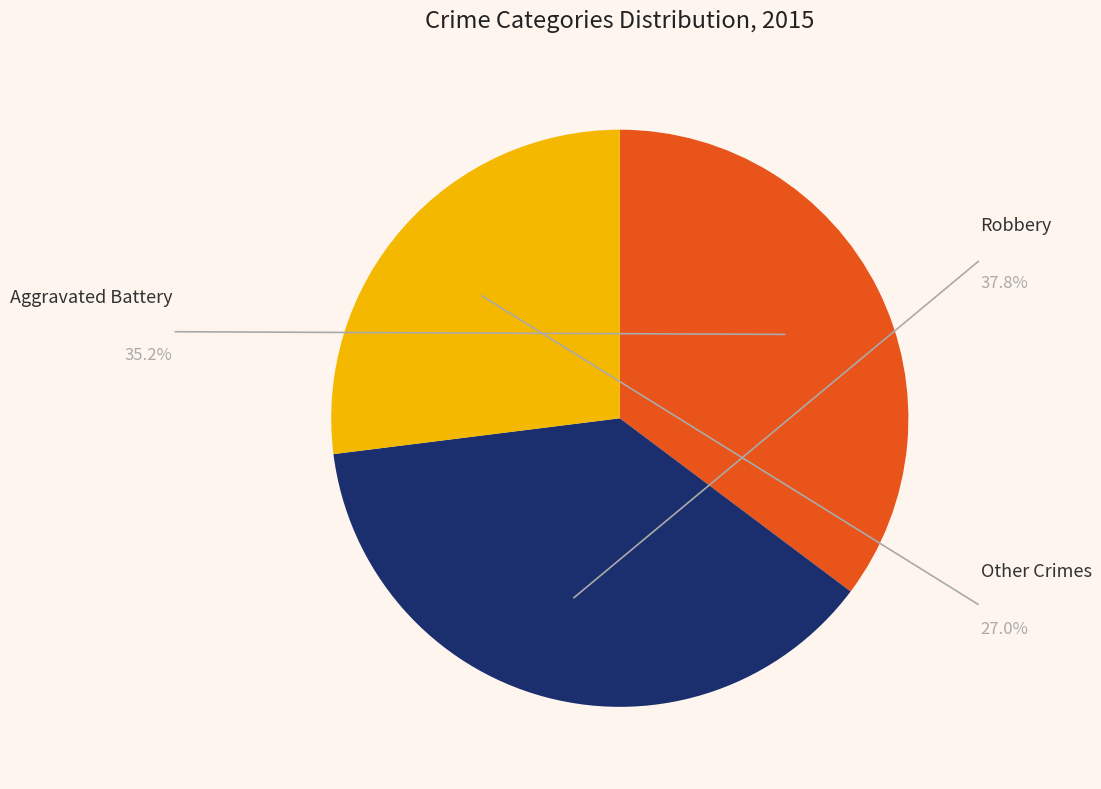

Is Homicide the majority of the pie?

No